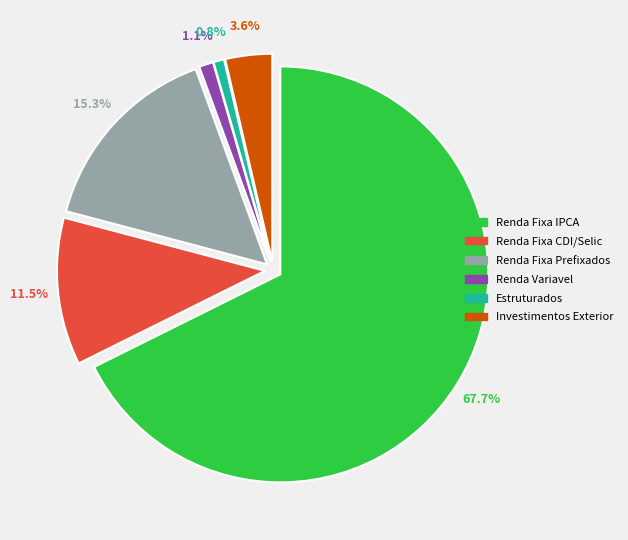

To the nearest percent, what is the difference between the largest and smallest slice percentages?

67%